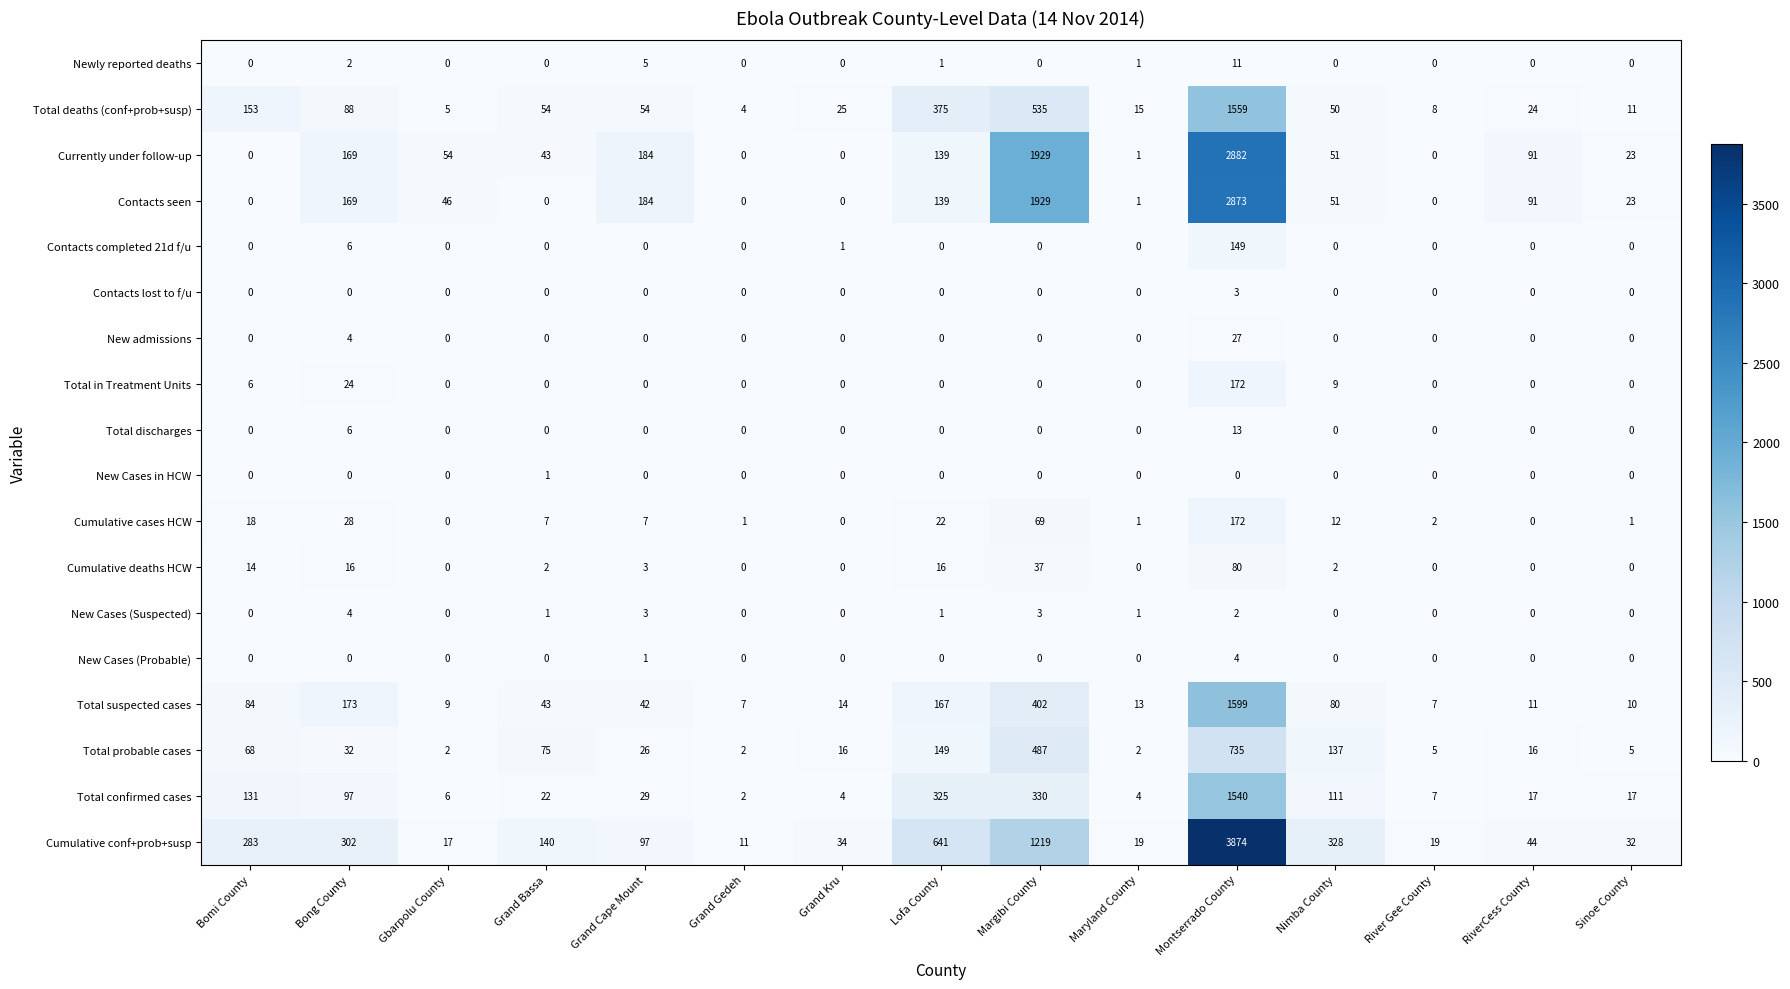

What is the difference between the maximum and second lowest values in the Newly reported deaths series?

11